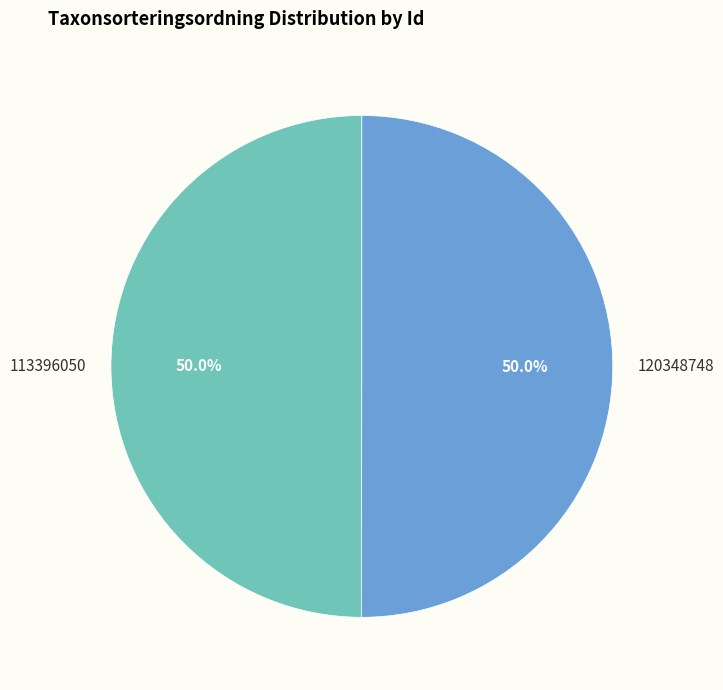

How many segments does this pie chart have?

2